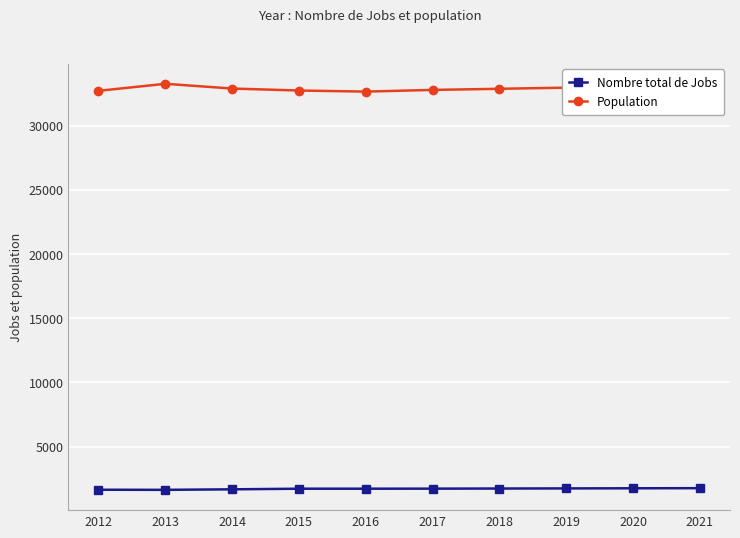

Rank the series by their maximum value, from lowest to highest.

Nombre total de Jobs, Population